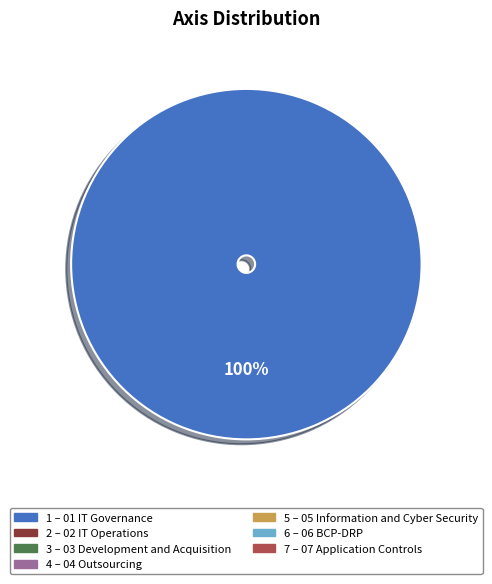

Is there a majority slice in this chart?

Yes